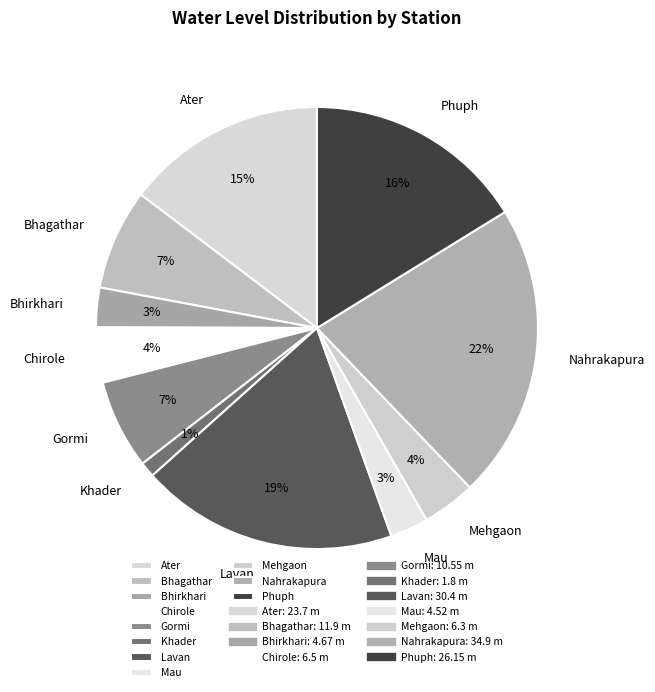

Does Bhagathar represent more than half of the total?

No